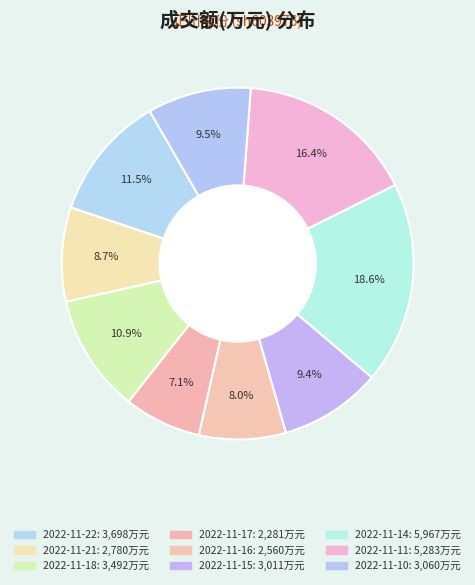

How many segments does this pie chart have?

9